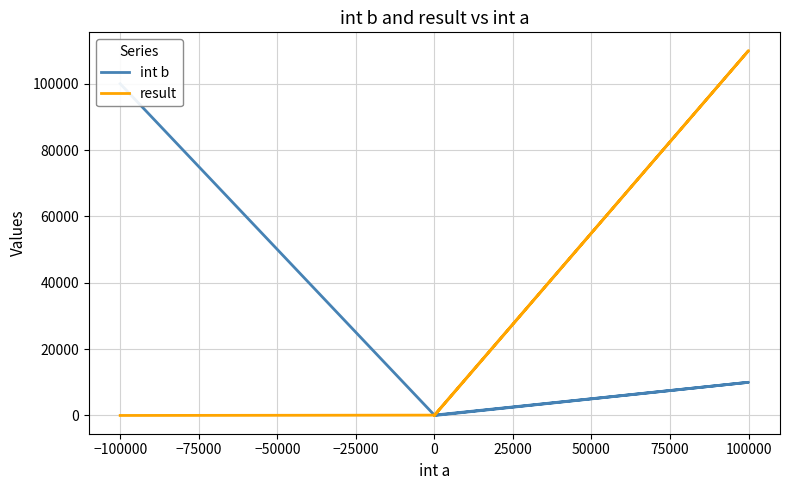

What is the difference between the second highest and minimum values in the result series?

152